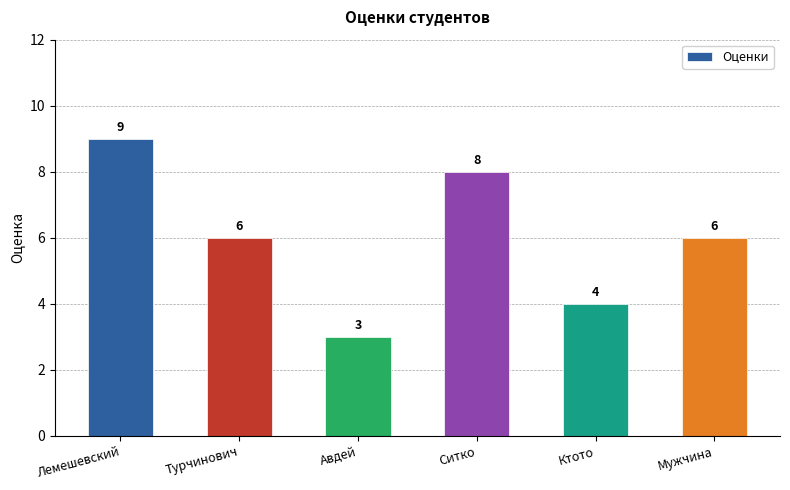

What is the value of the 4th bar from the left?

8